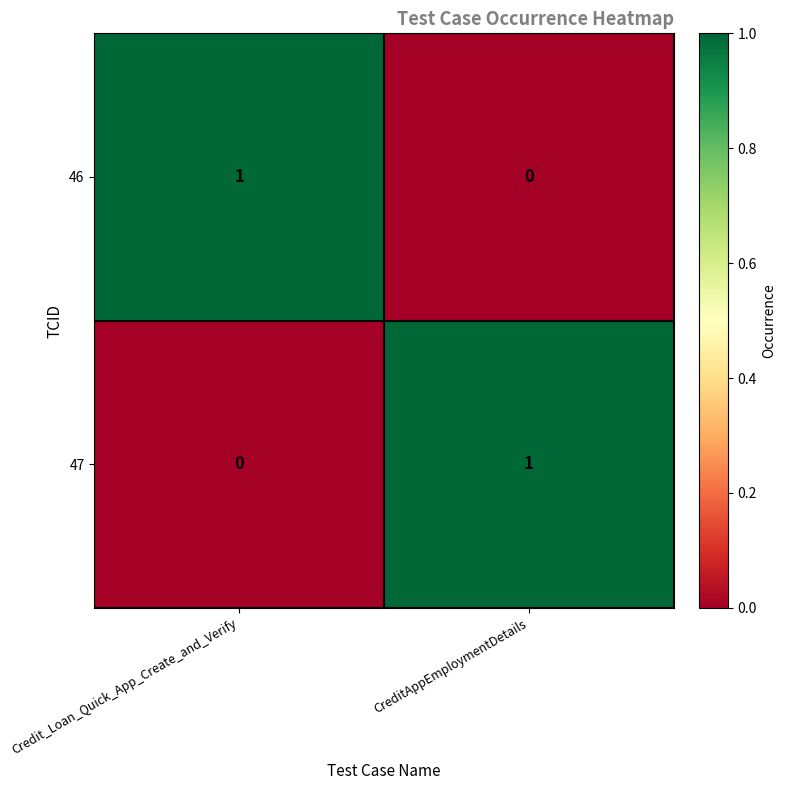

Rank the series at Credit_Loan_Quick_App_Create_and_Verify from lowest to highest value.

47, 46